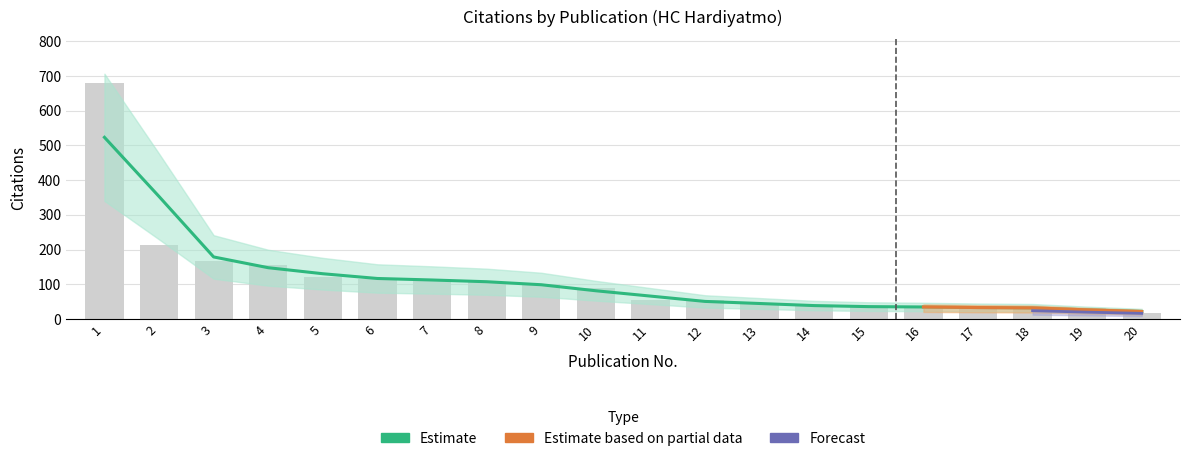

What is the value of the 9th bar from the left?

100